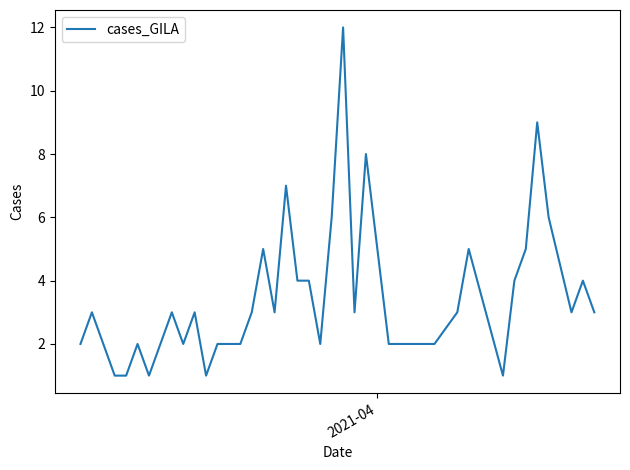

Does the chart display data point markers on the line(s)?

No